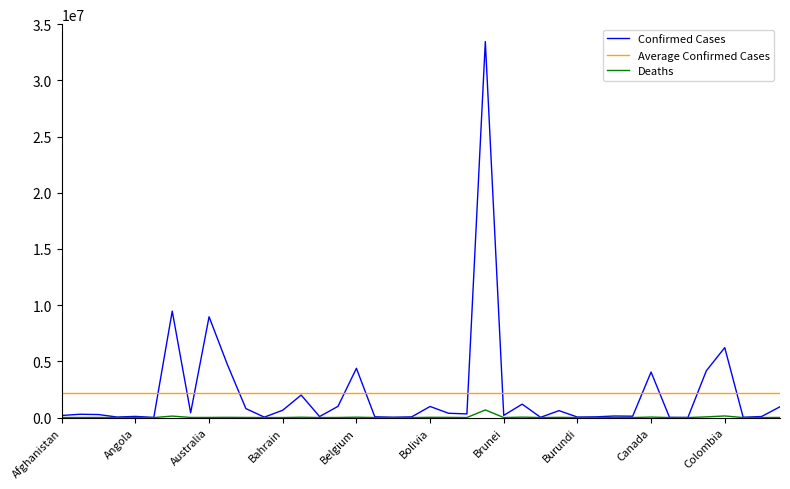

True or false: Average Confirmed Cases and Deaths intersect in this chart.

False